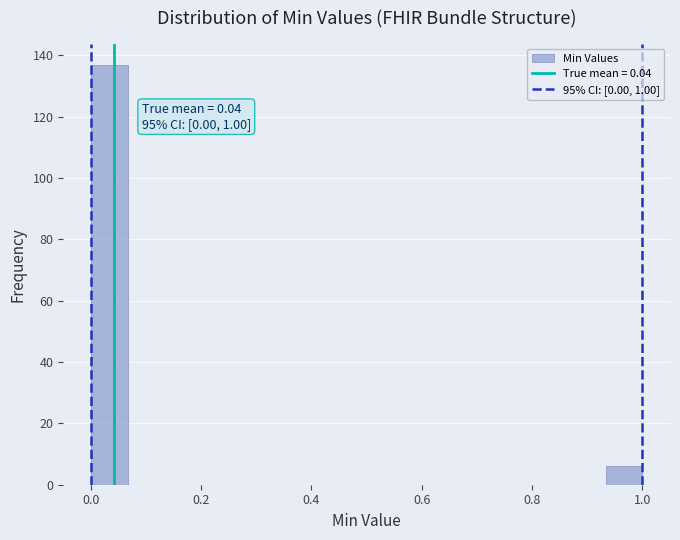

Around what value on the x-axis is the tallest bar? Give the approximate position of its centre, as read against the axis.

0.04